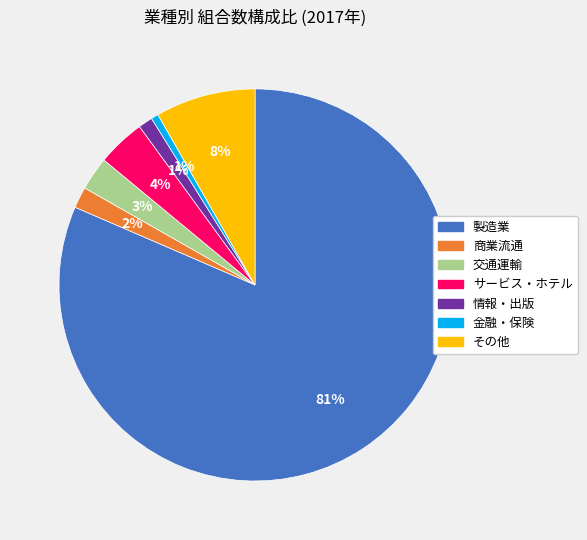

To the nearest percent, what is the average slice percentage?

14%